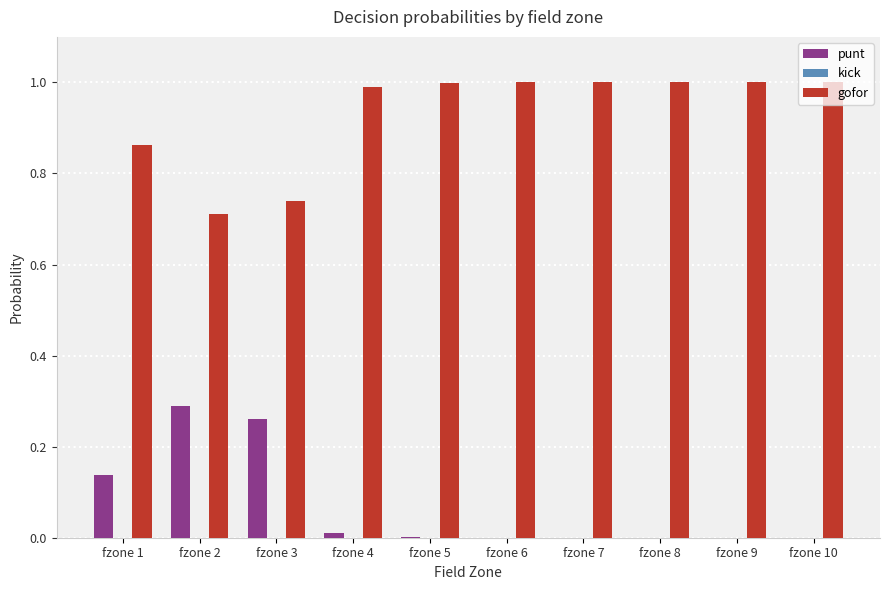

What is the maximum value shown in the chart?

1.0